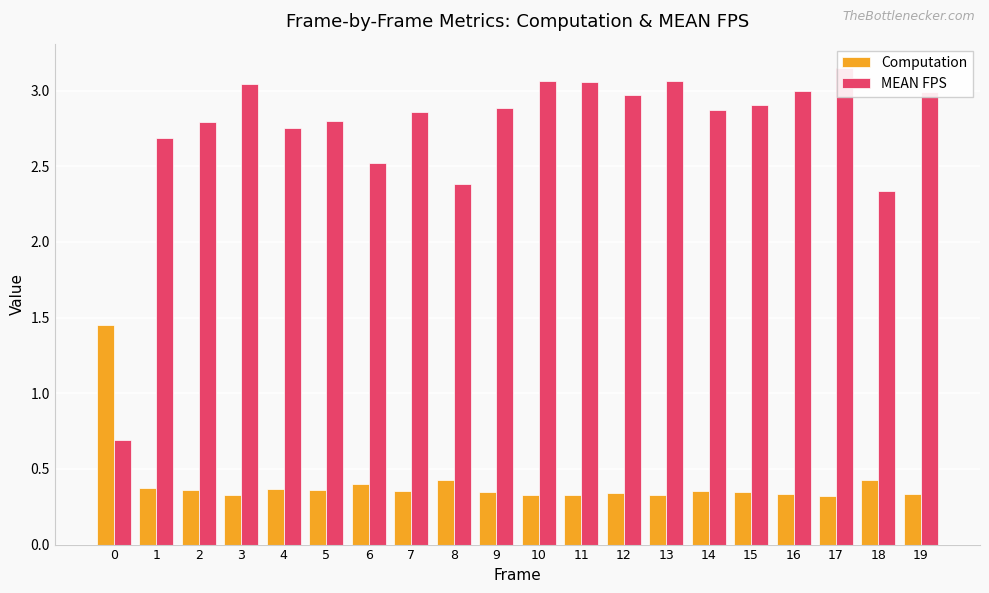

What is the total value across all series at 17?

3.5